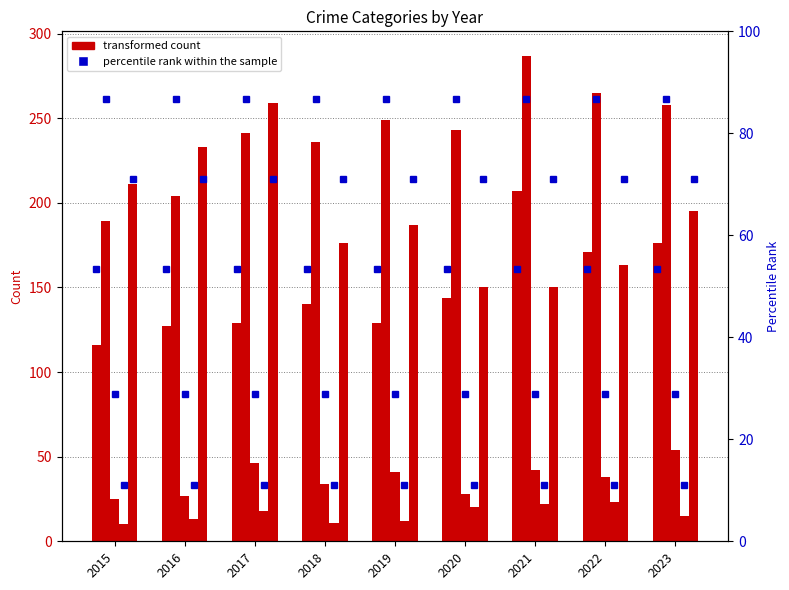

What is the value of the Aggravated Assault bar at the 5th from the left?

129.0